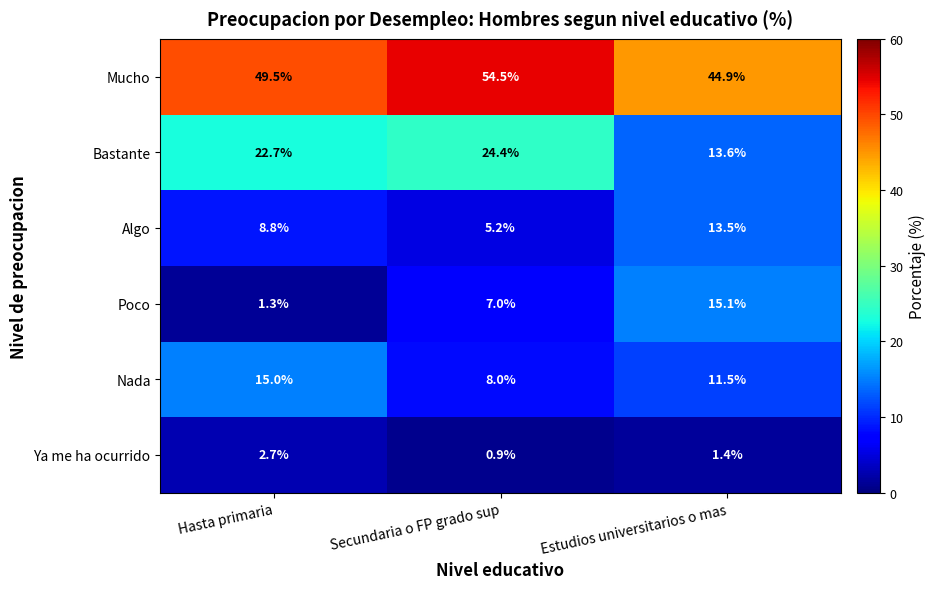

What is the difference between the maximum and minimum values in the Nada series?

7.0